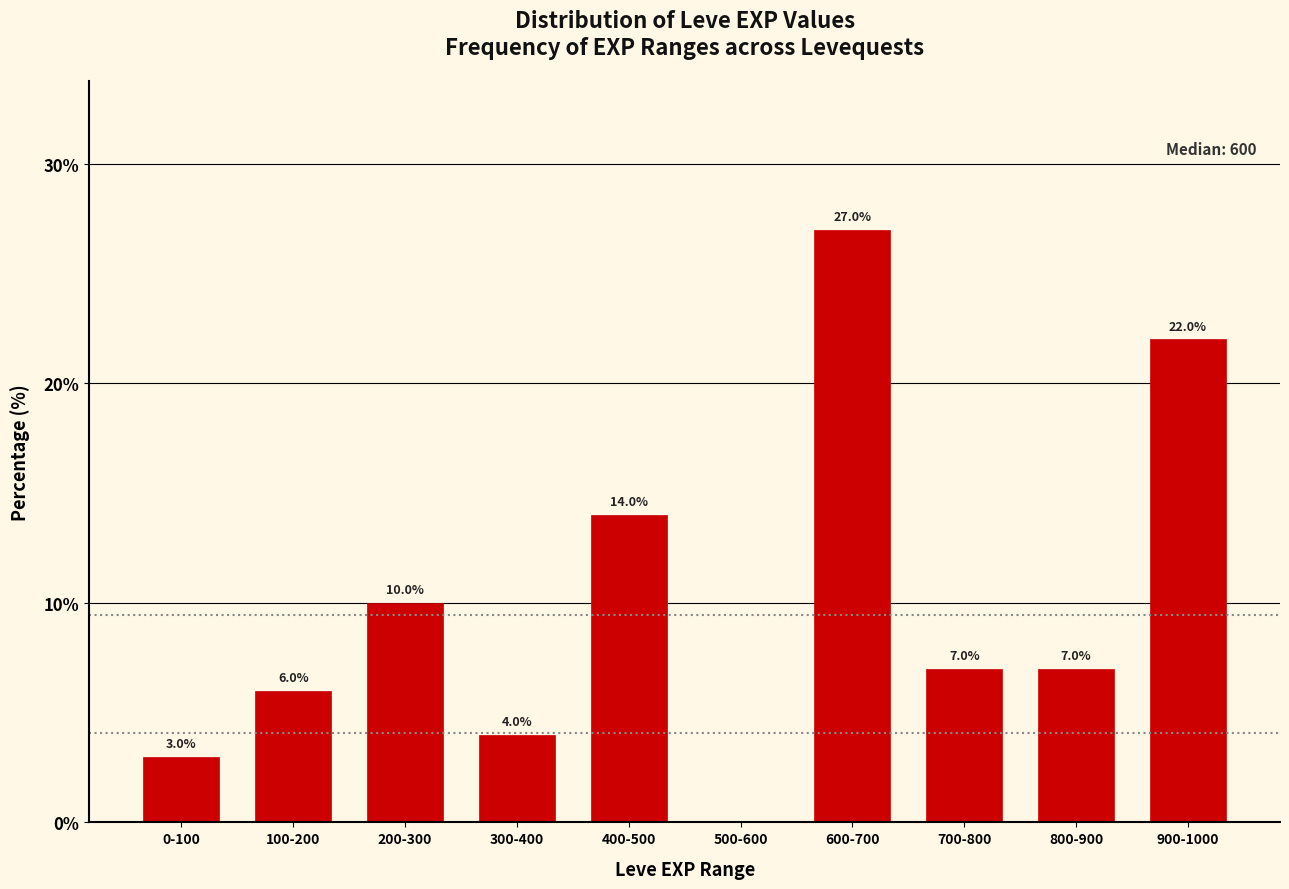

Reading right to left, transcribe all the data shown in this chart.

900-1000=22.0	800-900=7.0	700-800=7.0	600-700=27.0	500-600=0.0	400-500=14.0	300-400=4.0	200-300=10.0	100-200=6.0	0-100=3.0